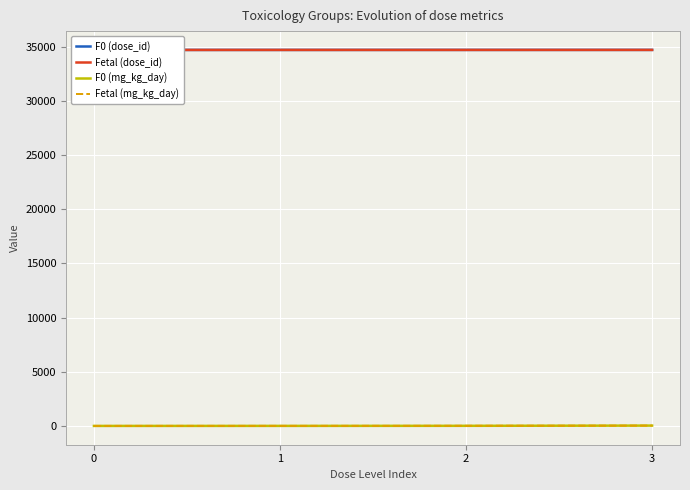

What is the maximum value shown in the chart?

34686